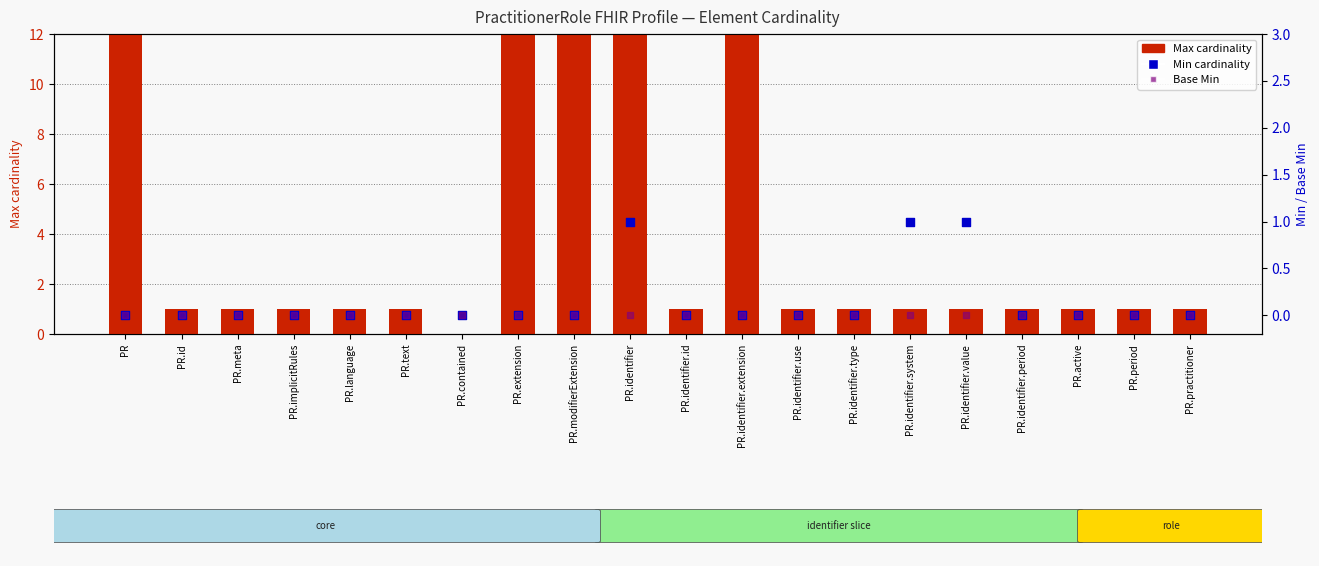

What is the total value across all series at PR.identifier.id?

1